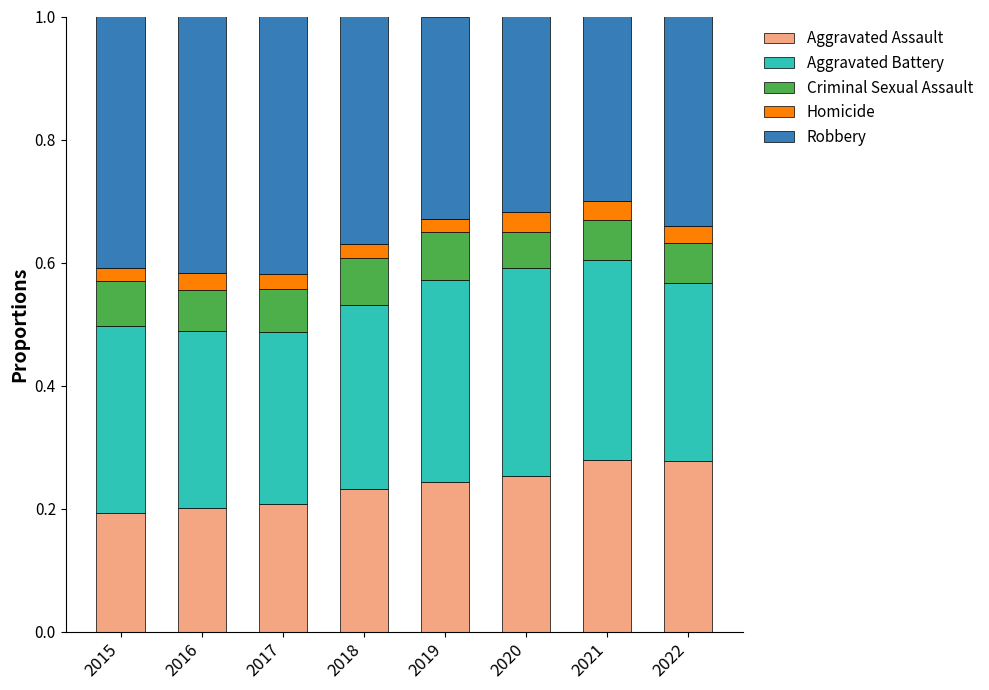

What is the total value across all series at 2017?

1.0